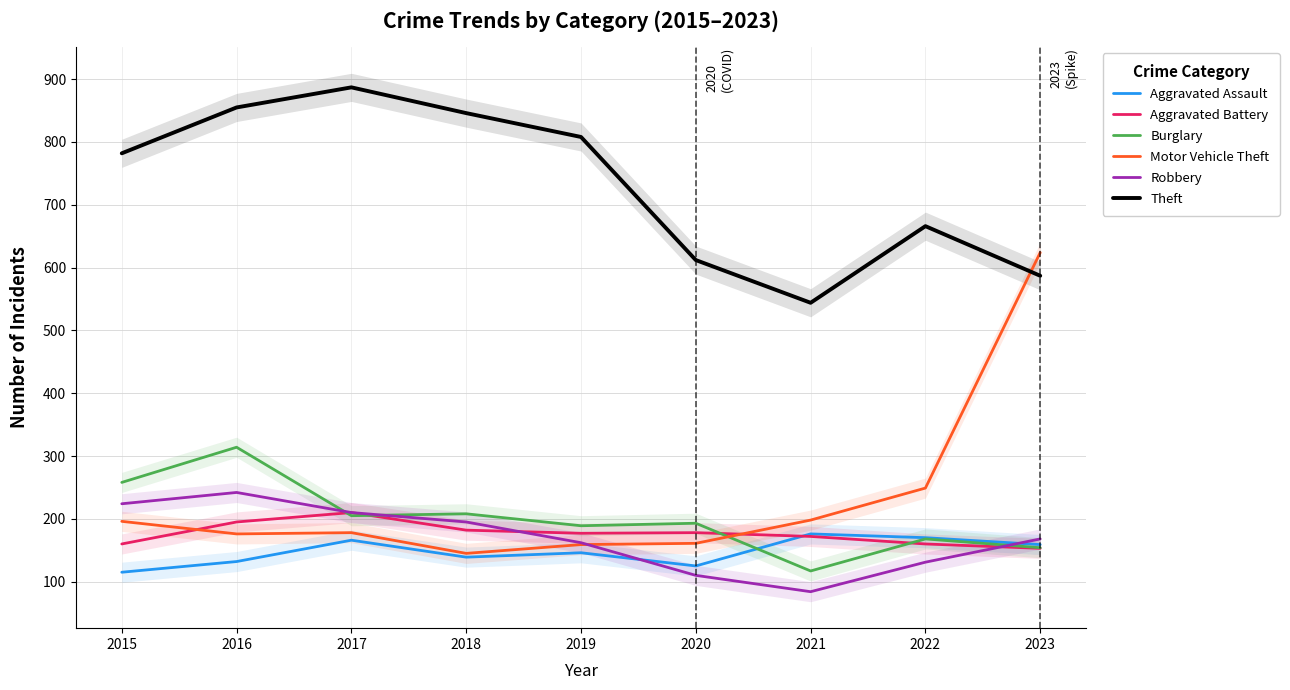

What is the highest value of the Robbery series?

242